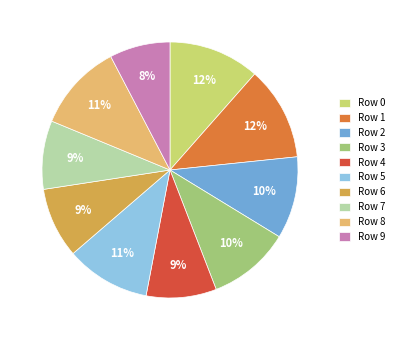

Combined, do Row 2 and Row 4 account for over 50%?

No